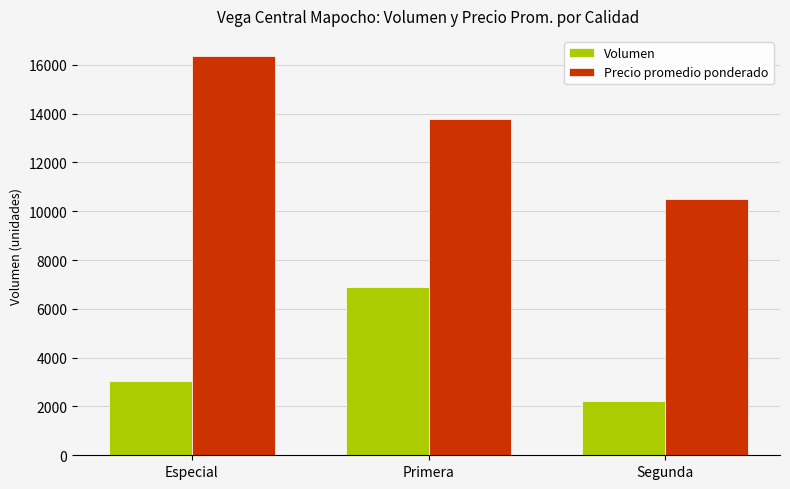

What is the total value across all series at Segunda?

12744